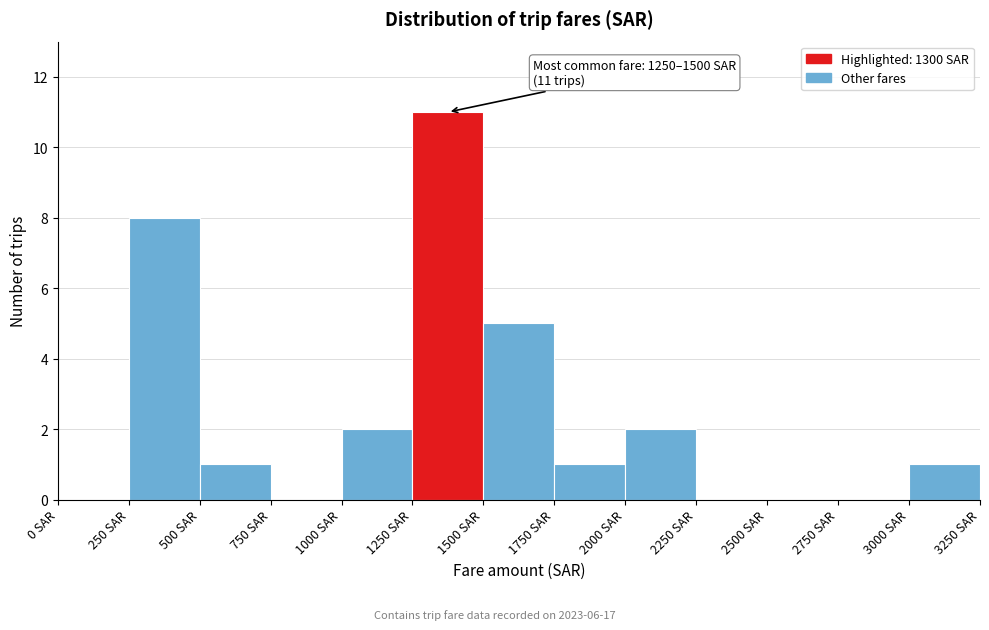

Which range on the x-axis has the tallest bar?

1250 to 1500